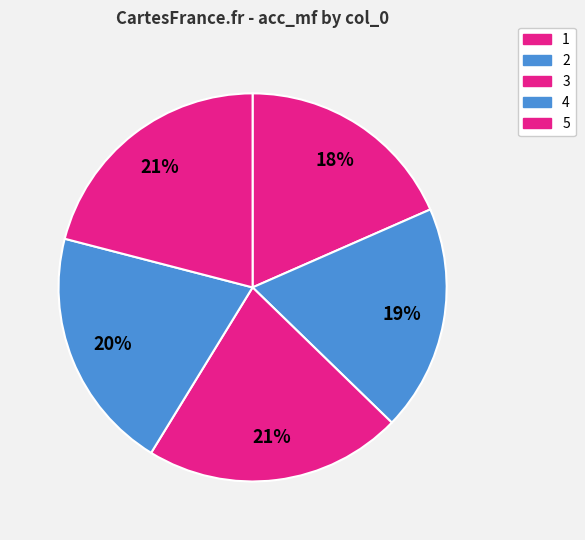

Do 3 and 4 together represent more than half of the pie?

No